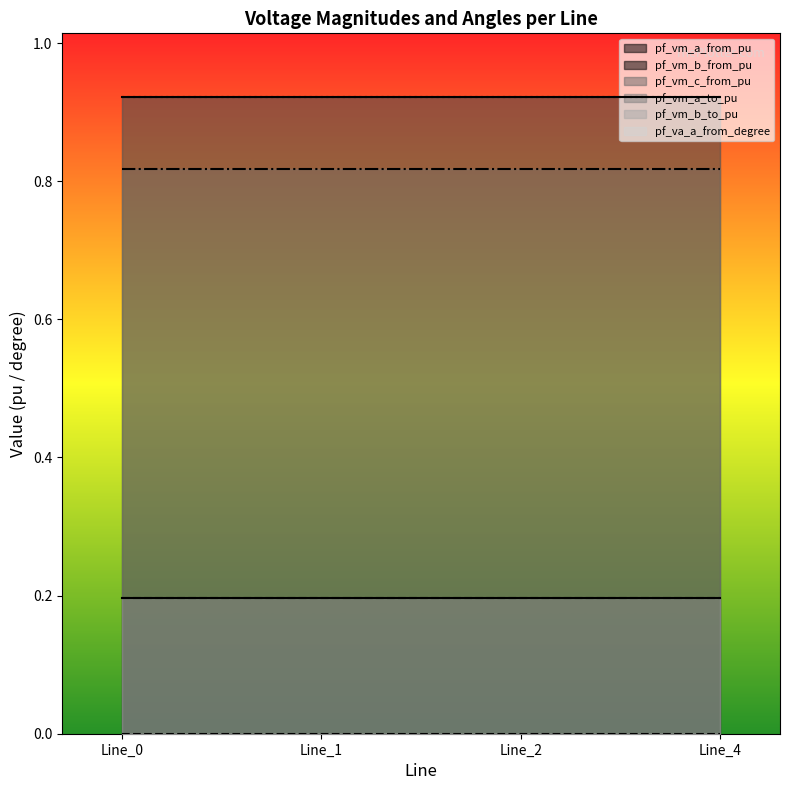

What is the value of the pf_vm_a_to_pu point at the 1st from the left?

0.9